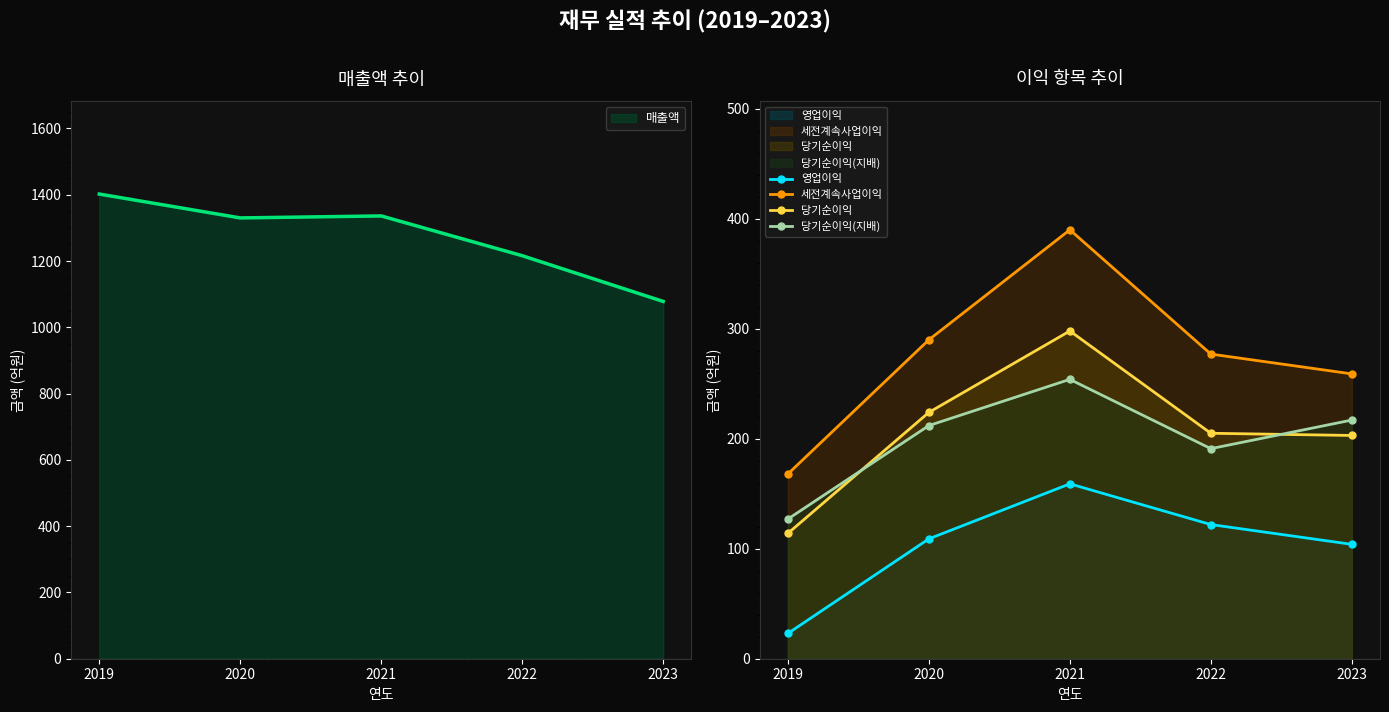

What is the spread (max minus min) of values at 2021?

1177